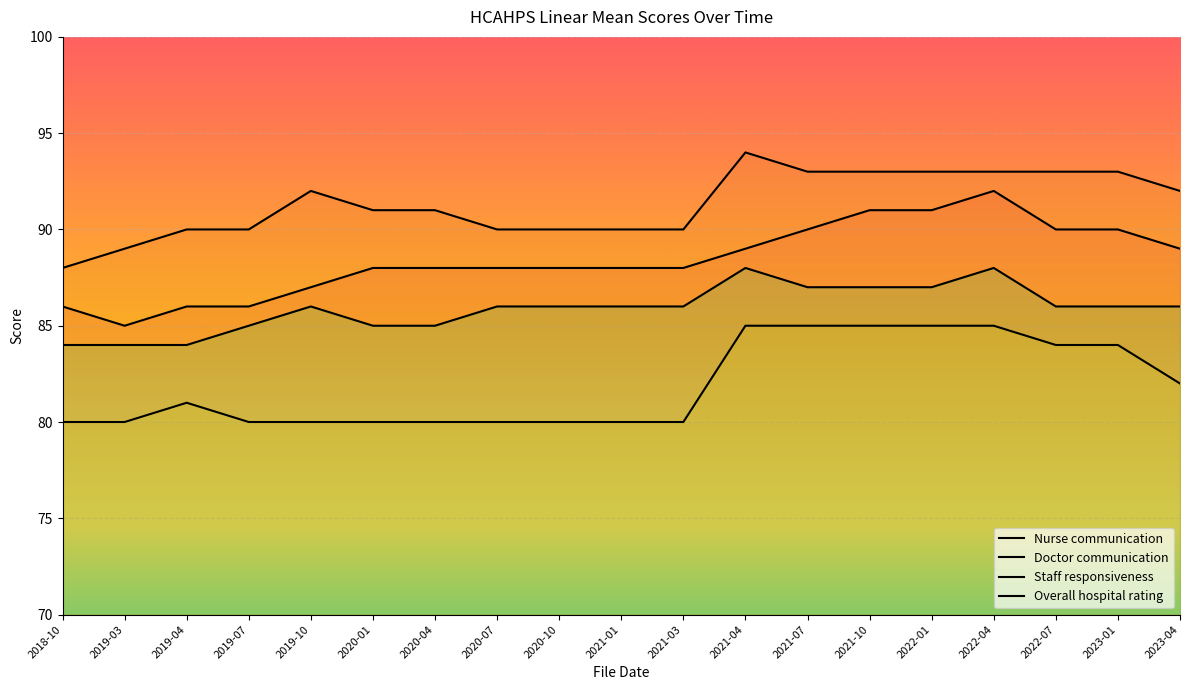

How many interior local peaks does the Overall hospital rating series have?

3